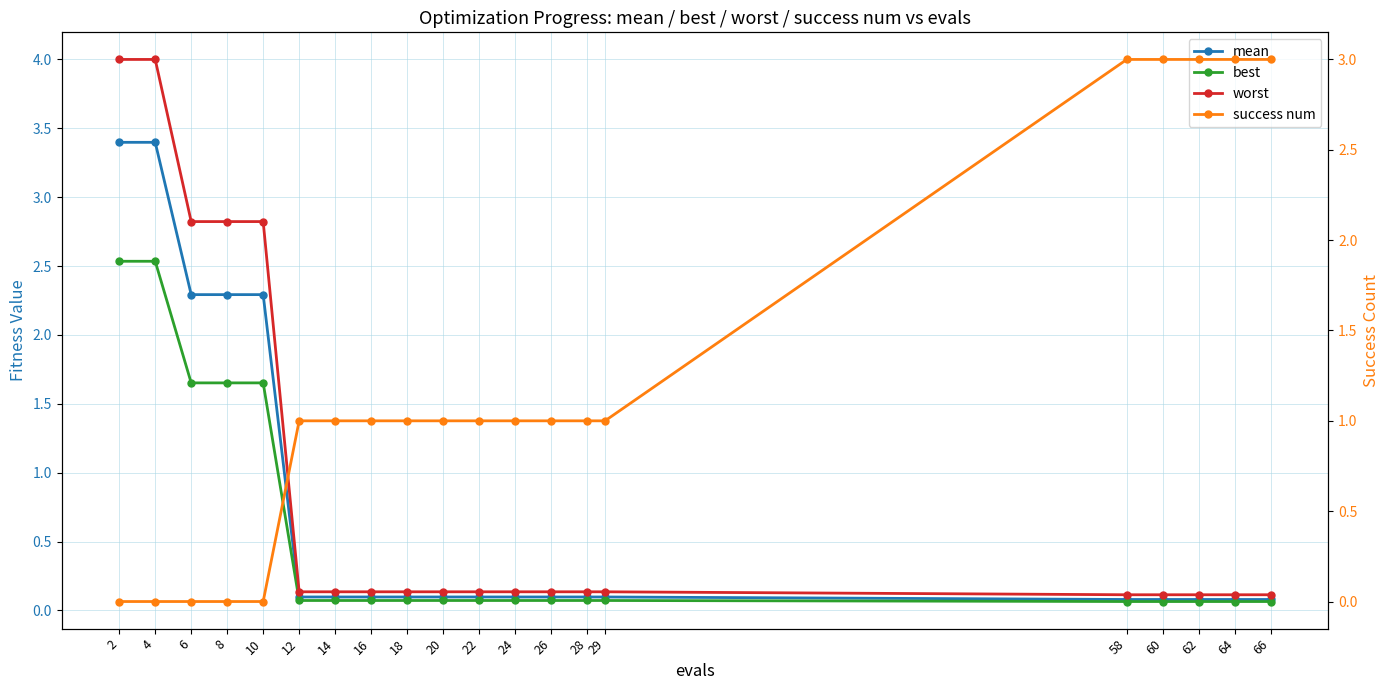

What is the value of the best point at the 7th from the left?

0.1